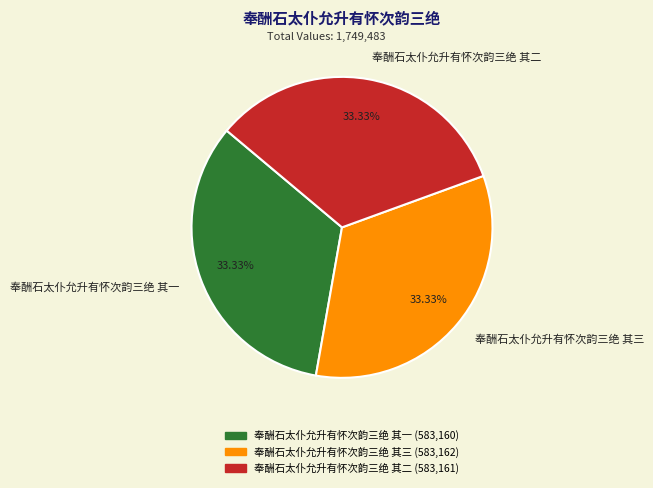

Approximately how many times larger is the value at 奉酬石太仆允升有怀次韵三绝 其一 compared to 奉酬石太仆允升有怀次韵三绝 其二?

1.0